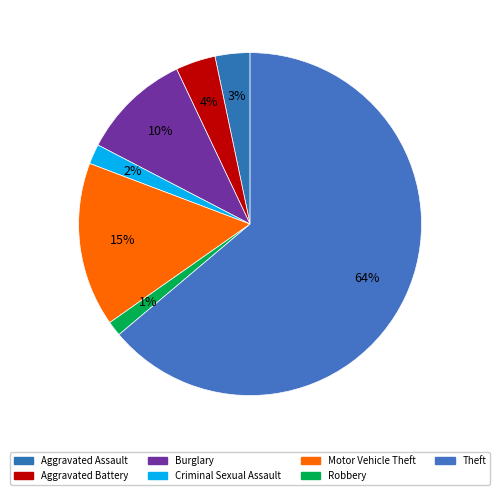

What percentage do Aggravated Battery and Burglary together represent?

14.1%